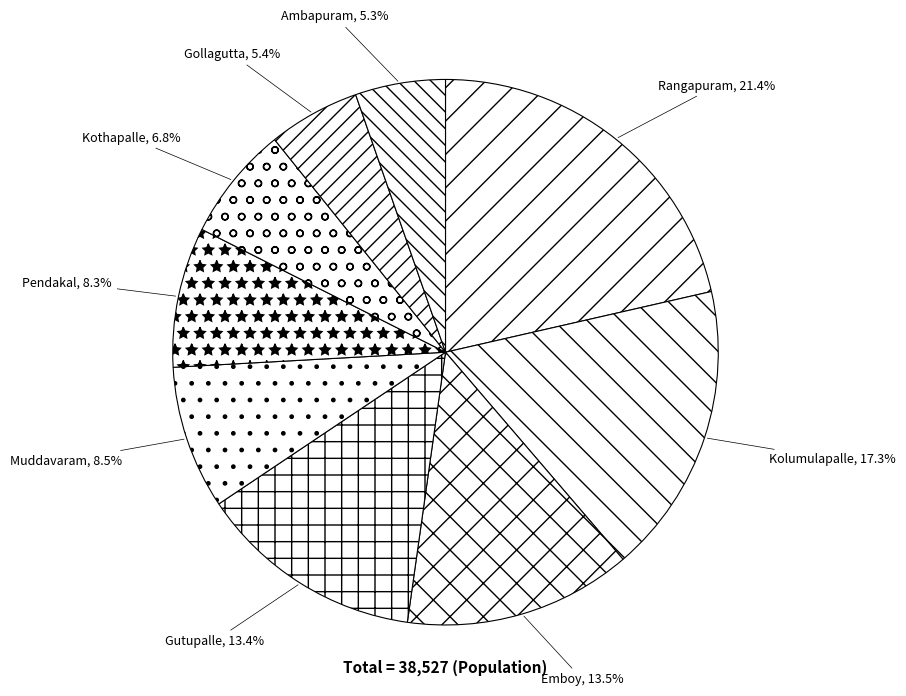

Does Rangapuram represent more than half of the total?

No